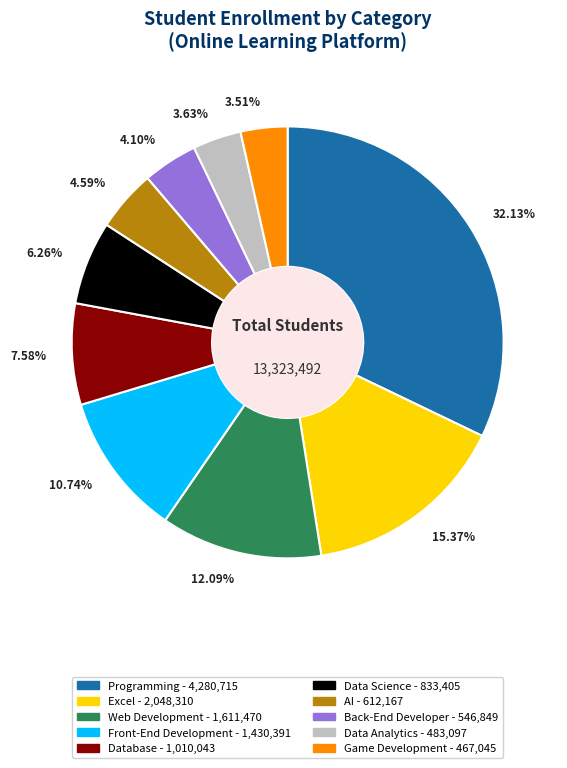

Between Back-End Developer and Excel, which is larger?

Excel